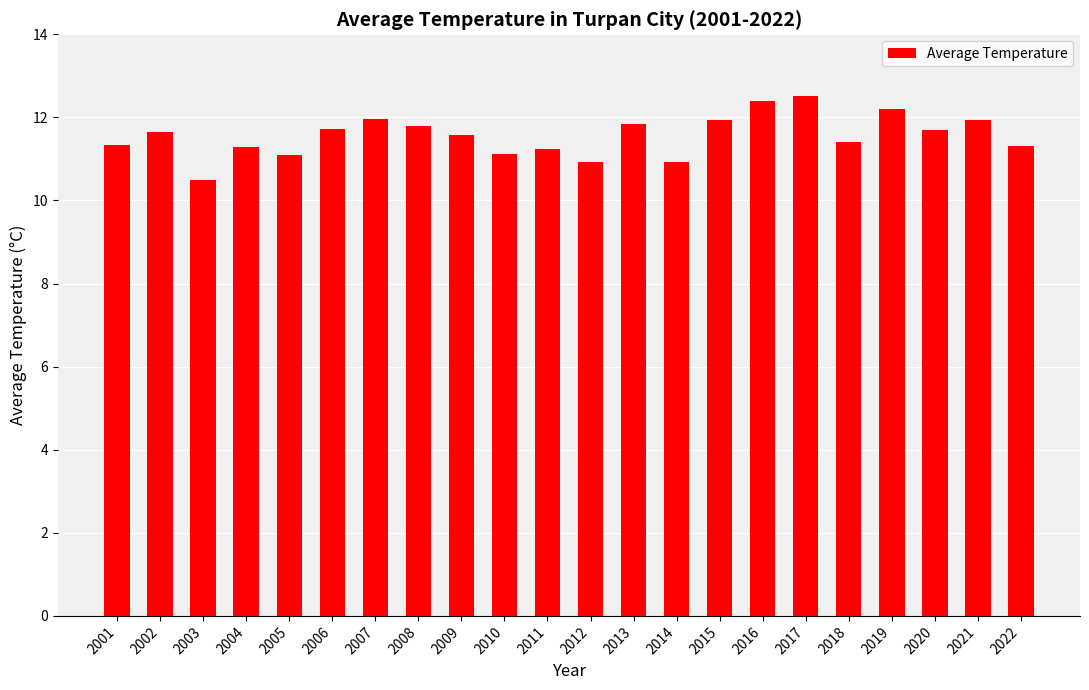

What is the average value?

11.6